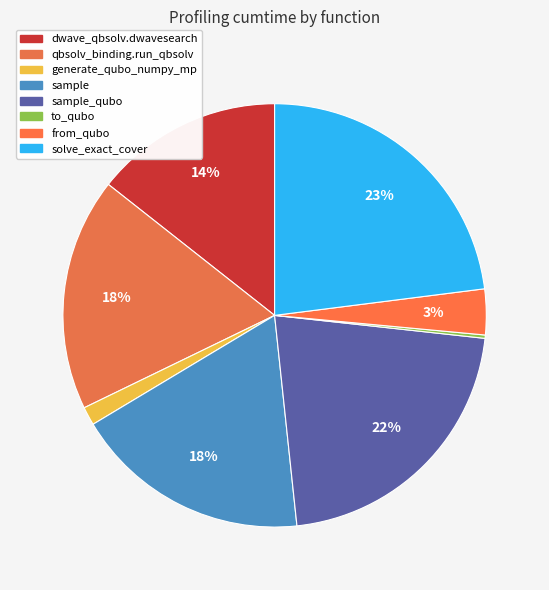

What is the largest slice in the pie chart?

solve_exact_cover